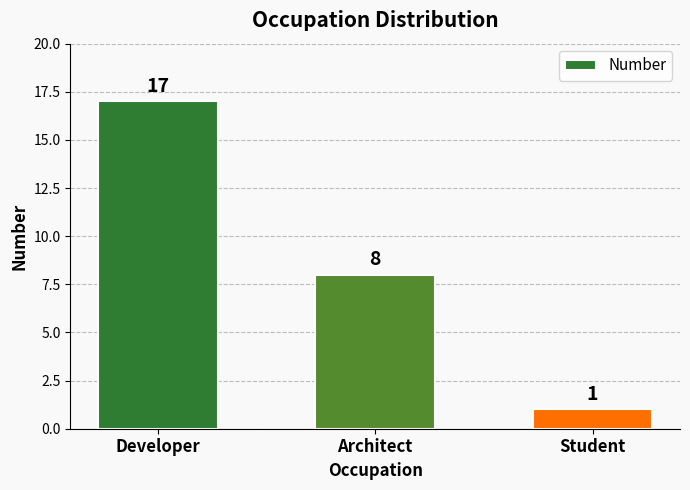

What is the label of the 1st bar from the right?

Student